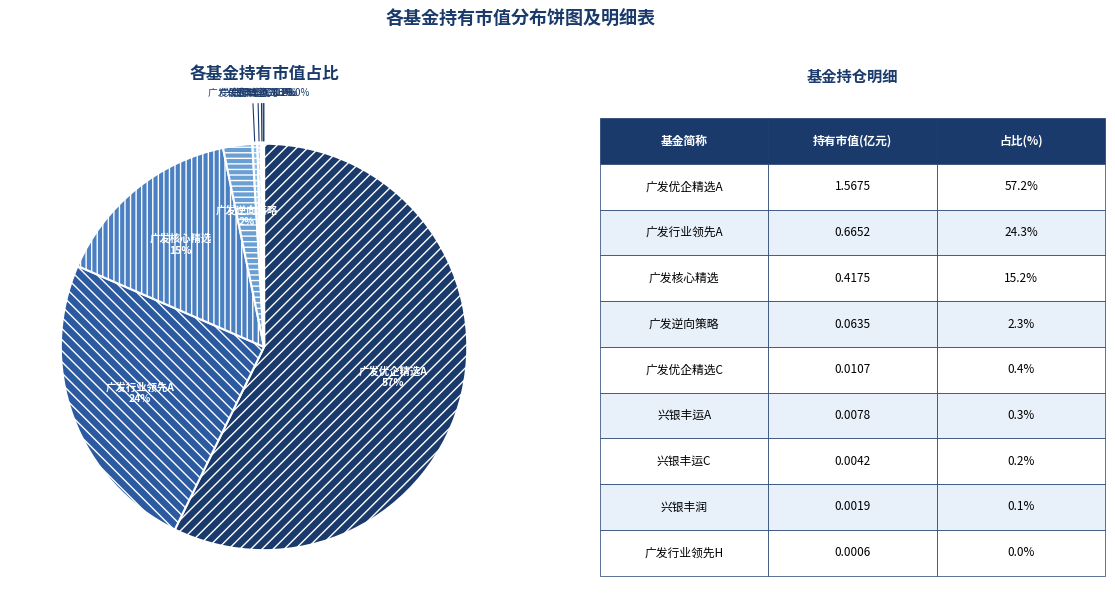

Between 广发优企精选A and 广发核心精选, which is larger?

广发优企精选A